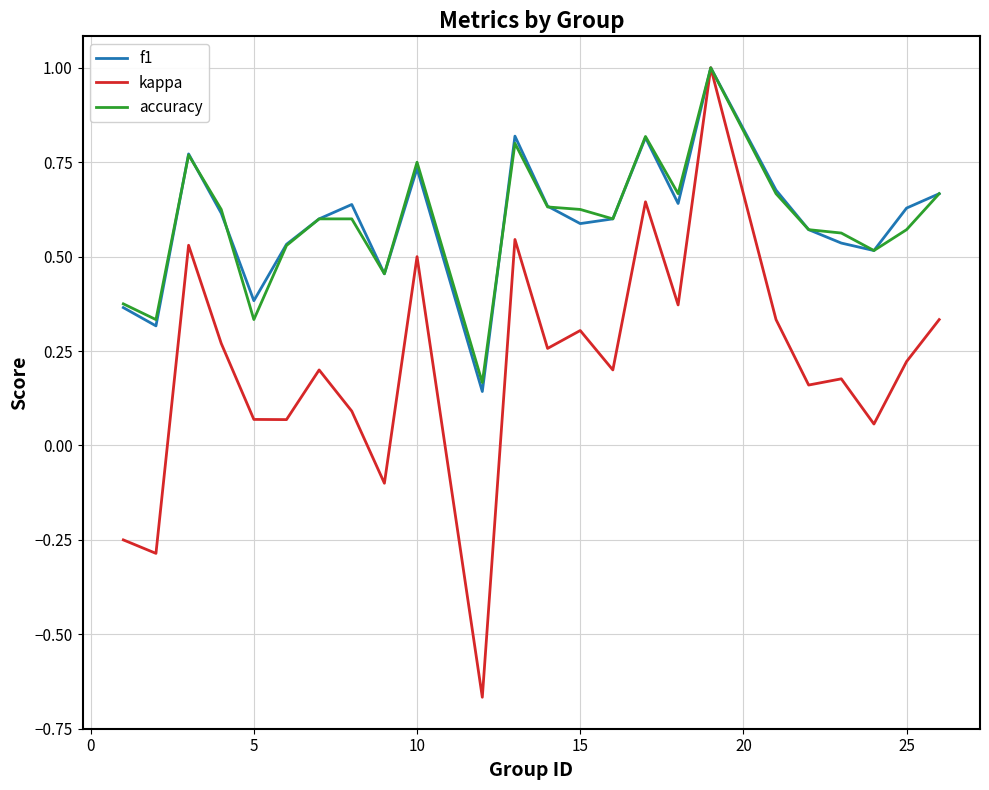

Which series has the widest spread of values?

kappa